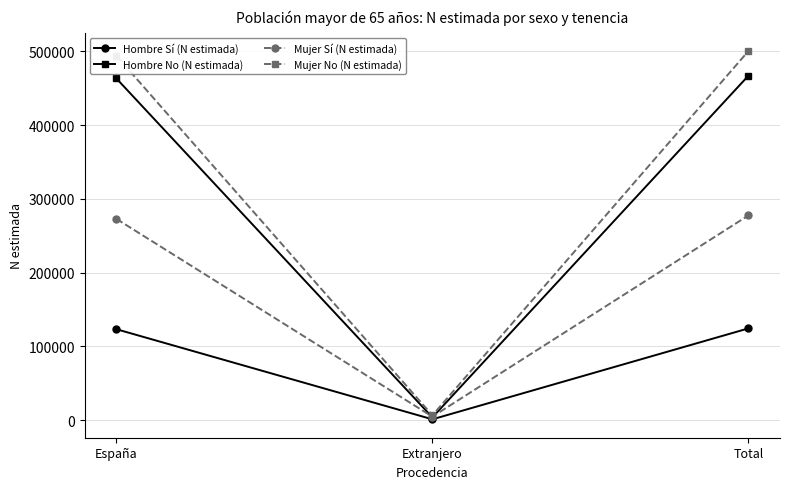

What is the difference between the second highest and minimum values in the Mujer Sí (N estimada) series?

268171